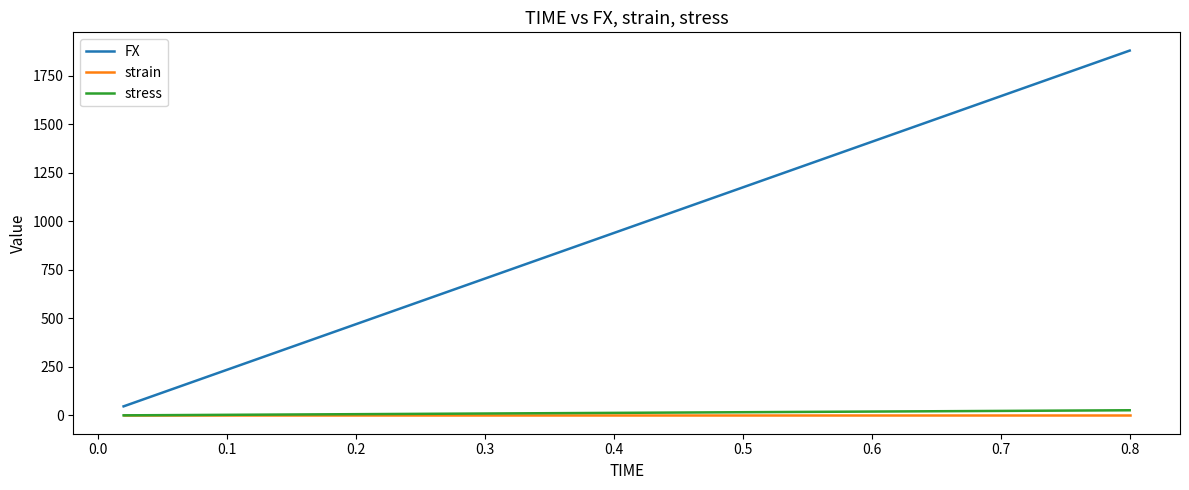

Is this an area chart (filled region under the line)?

No